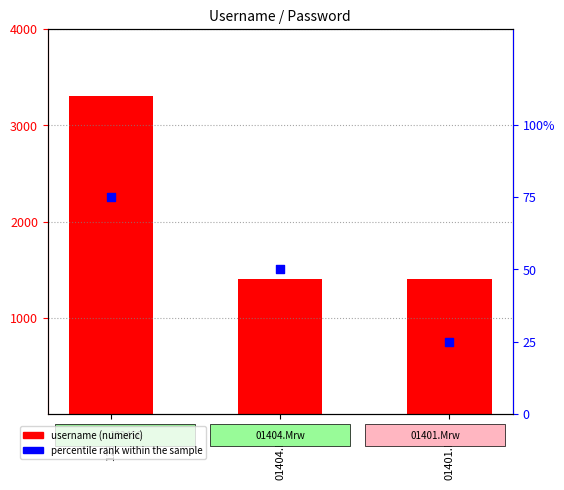

What is the total value across all series at 123456?

3379